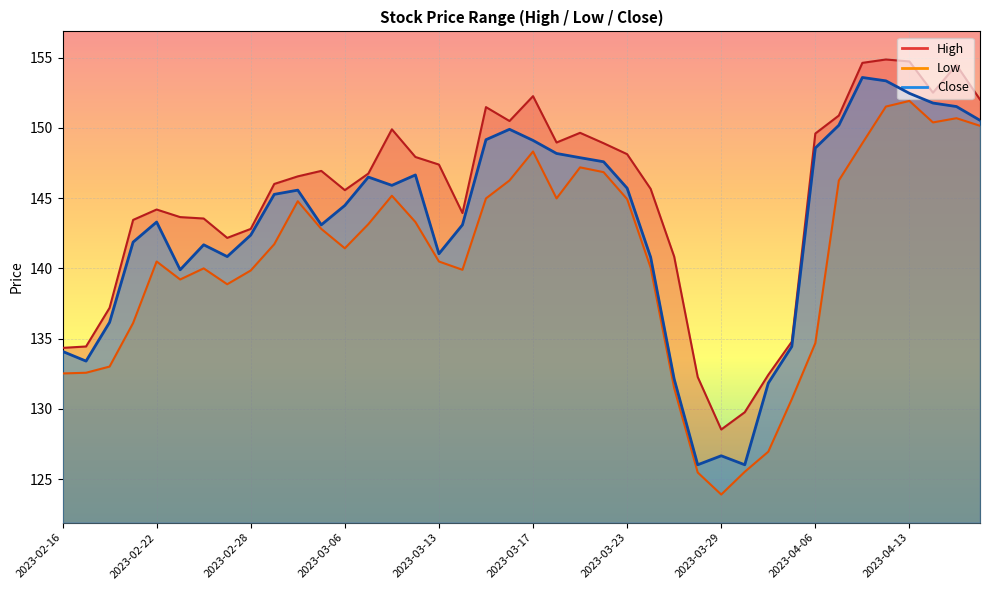

How many lines are shown in the chart?

3